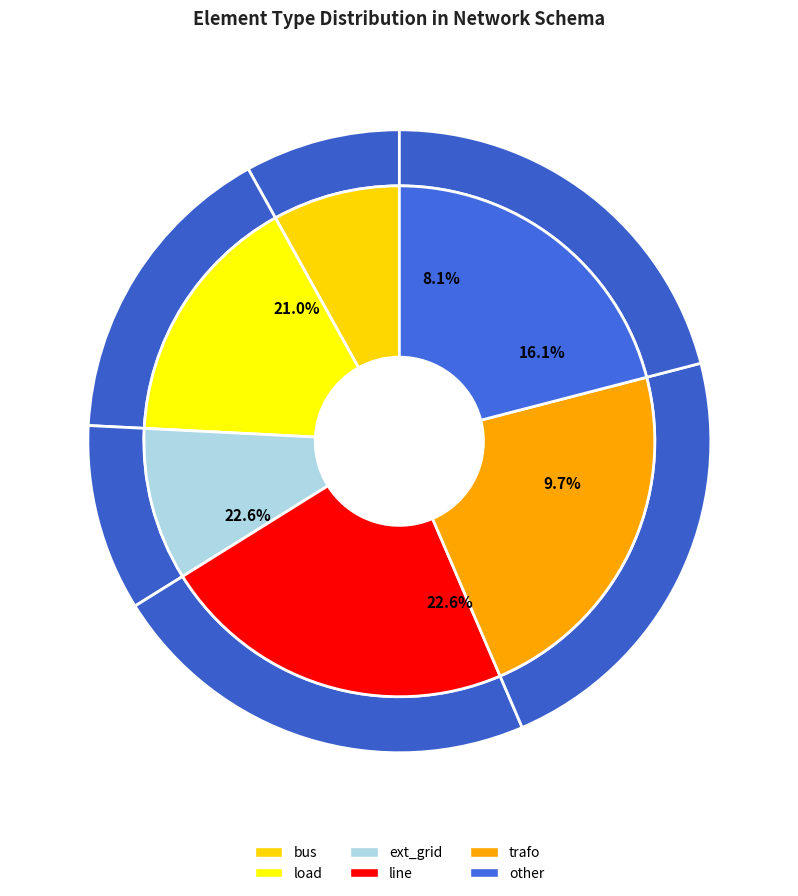

To the nearest percent, what portion does load represent?

16%